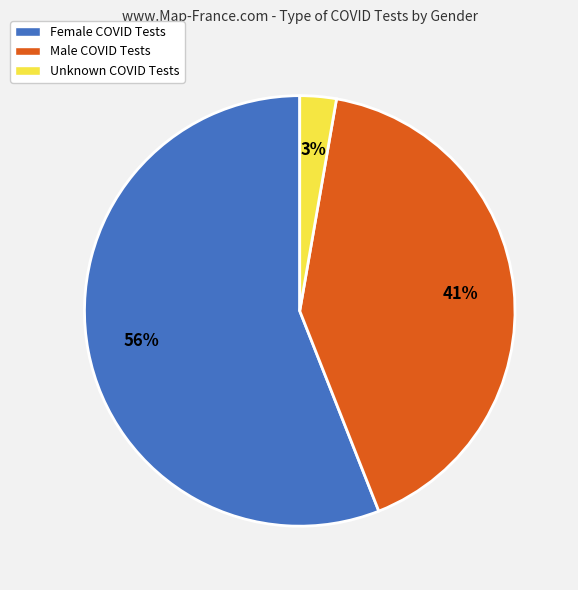

Does any single category account for the majority?

Yes